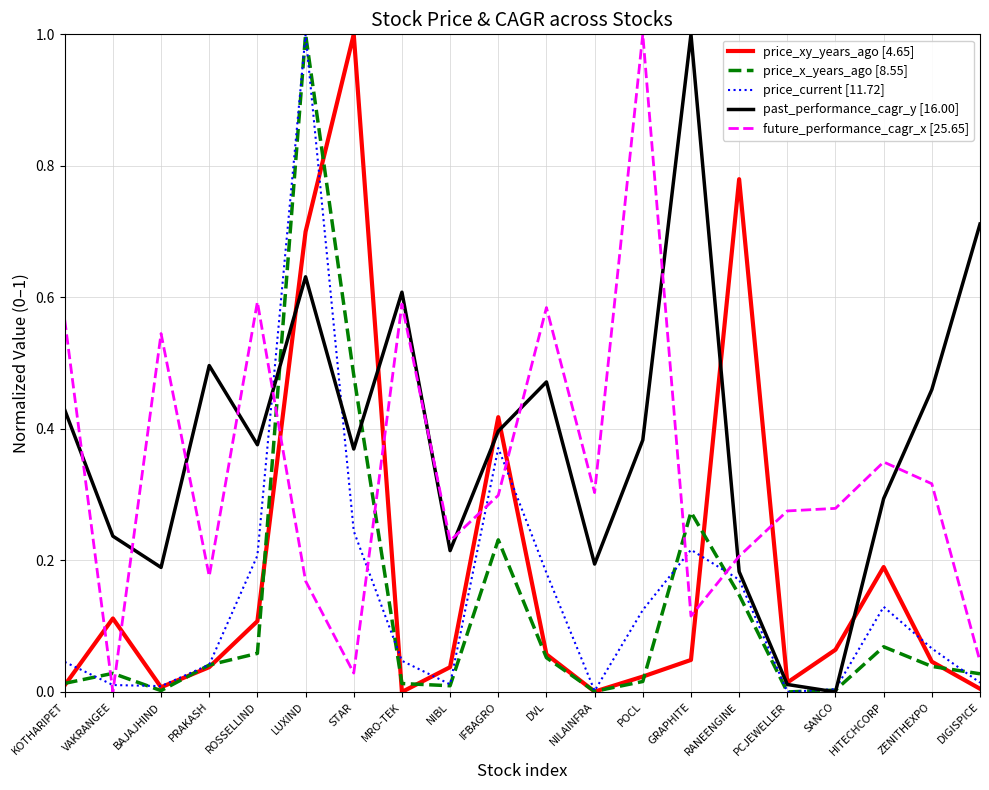

Is the value of price_xy_years_ago [4.65] at PCJEWELLER greater than the value of price_x_years_ago [8.55] at GRAPHITE?

No